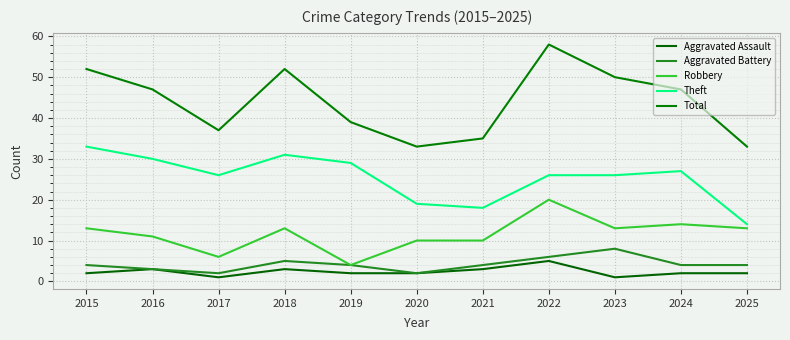

At how many categories does at least one series exceed 55?

1